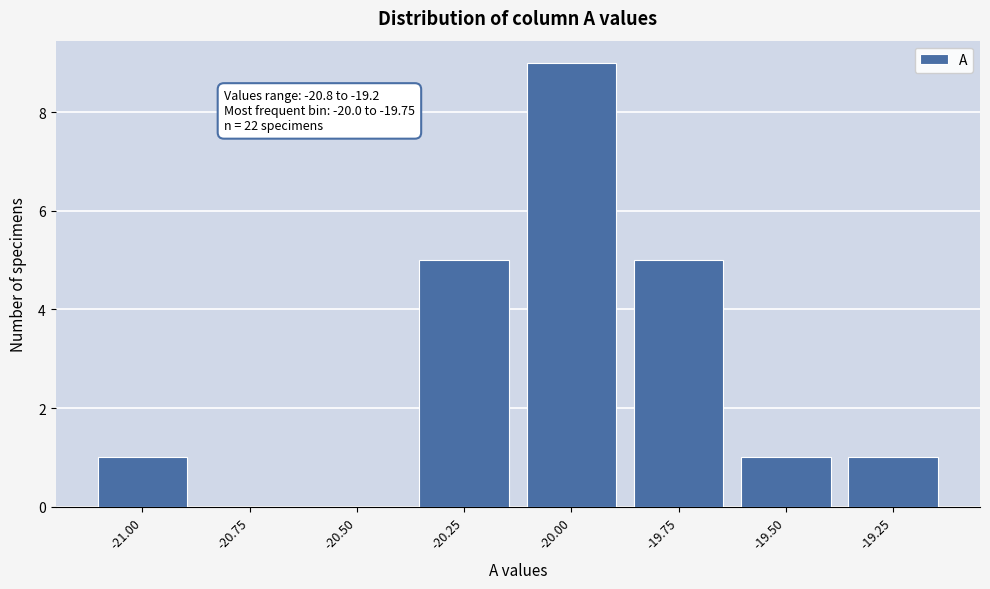

Reading left to right, what are all the values shown in this chart?

-21.00=1	-20.75=0	-20.50=0	-20.25=5	-20.00=9	-19.75=5	-19.50=1	-19.25=1